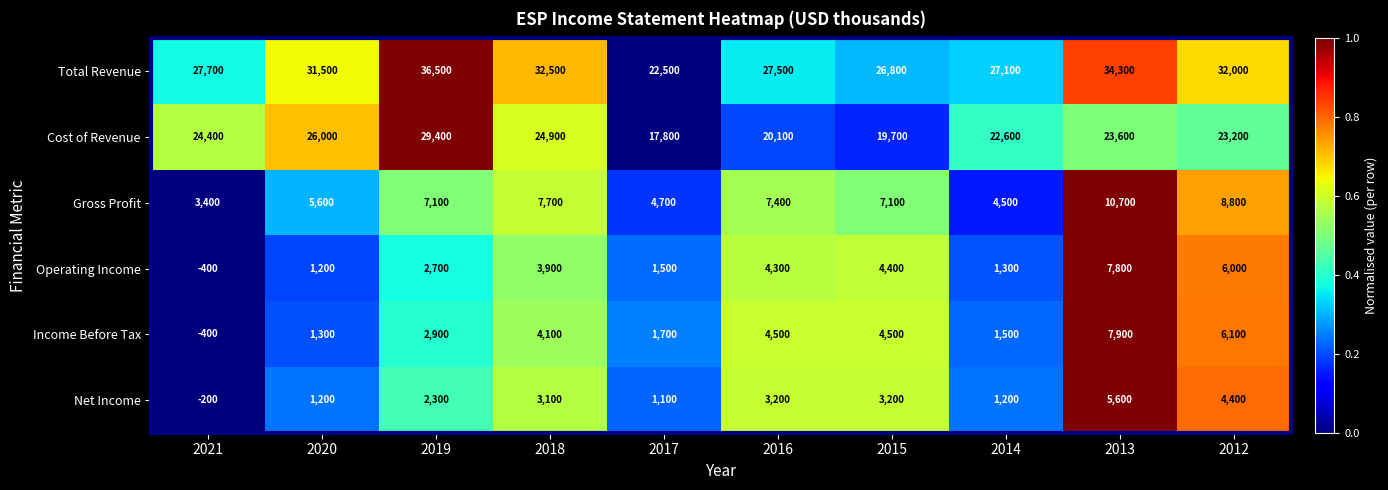

Is the value of Income Before Tax at 2015 greater than the value of Total Revenue at 2021?

No